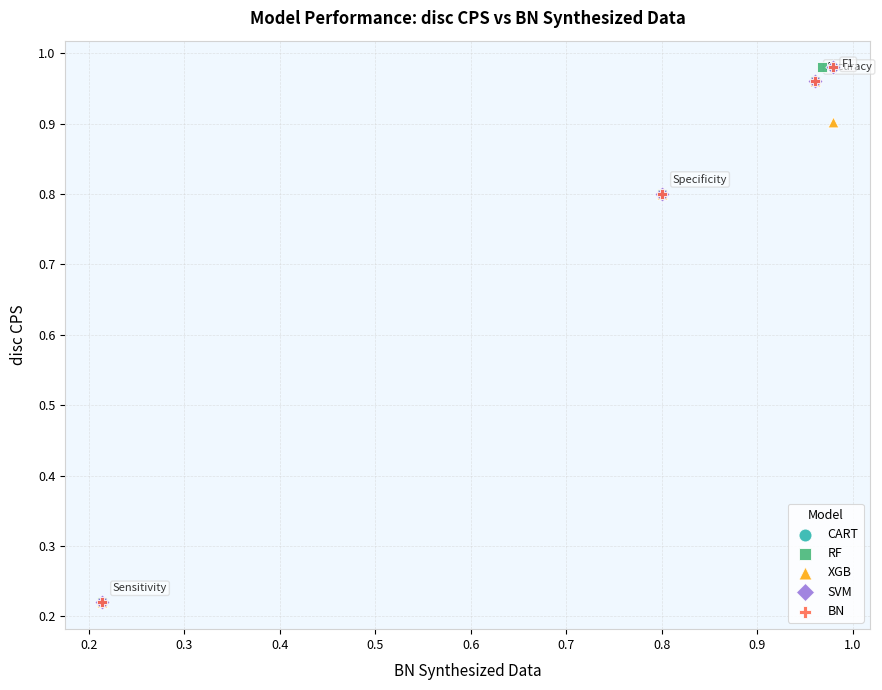

Which series has the largest Y range (max minus min)?

BN